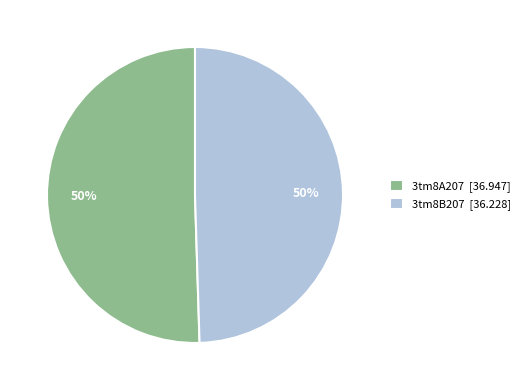

To the nearest percent, what portion does 3tm8B207 [36.228] represent?

50%